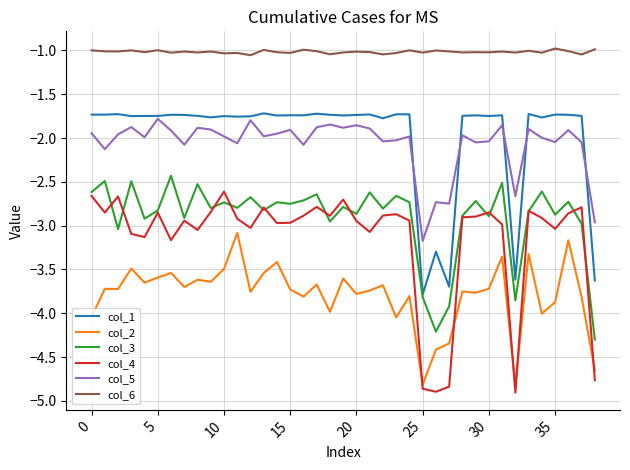

How many lines are shown in the chart?

6